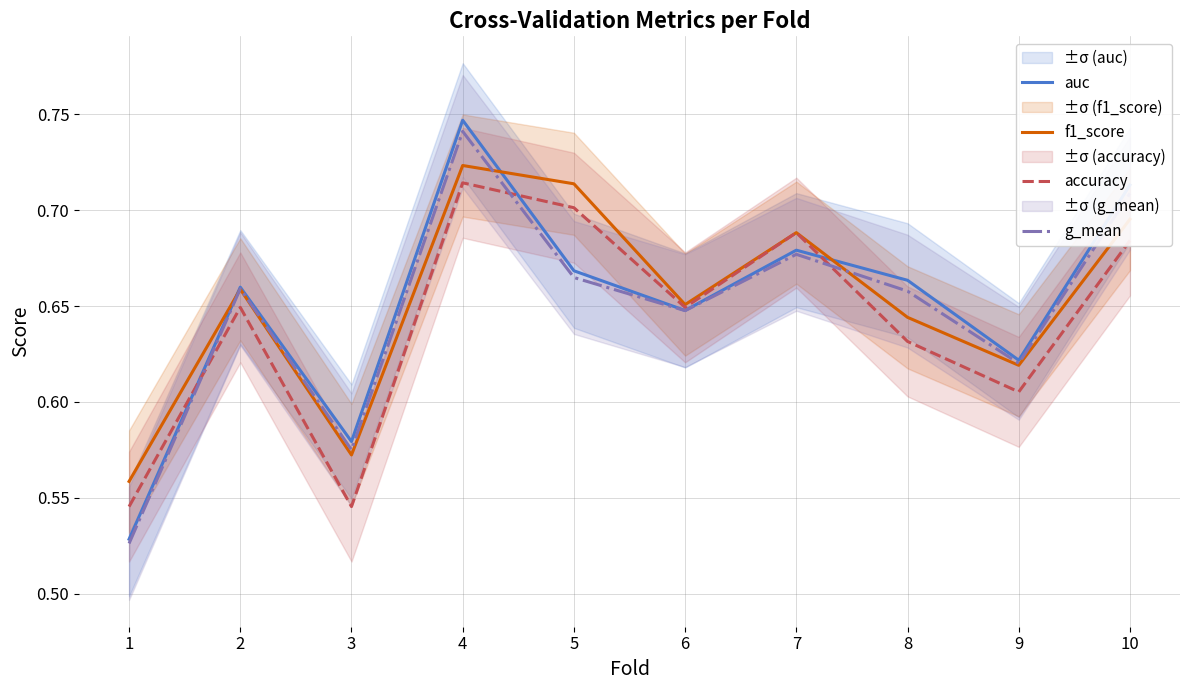

The g_mean series shows 0.8 at 1. True or false?

False